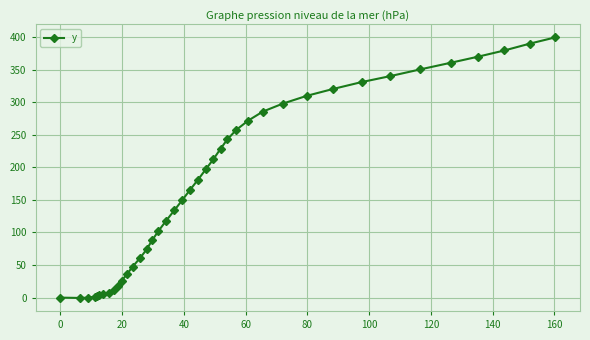

What is the value of the 38th point from the left?

379.4